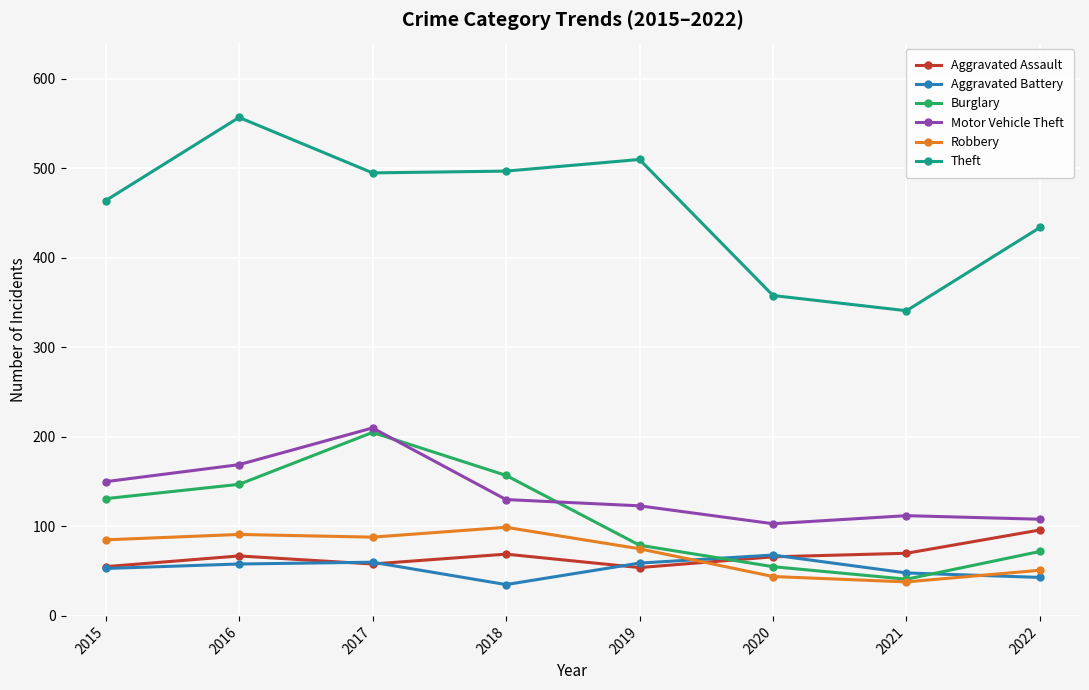

After their last crossing, which series has the higher values: Robbery or Aggravated Assault?

Aggravated Assault